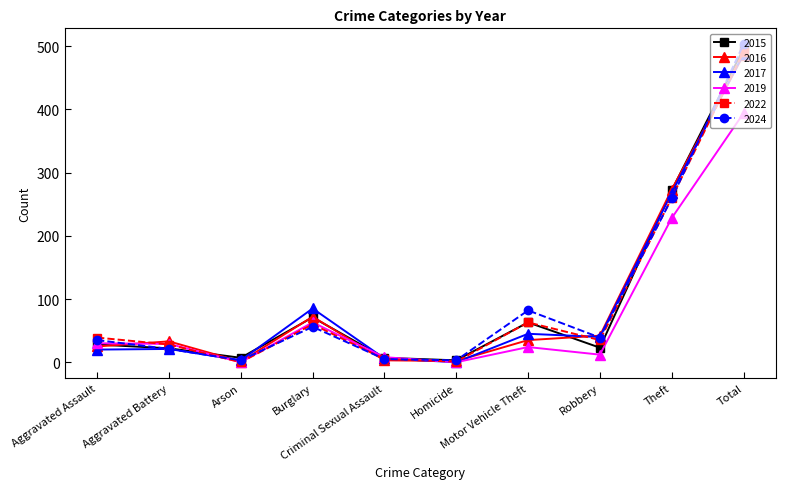

What is the difference between the 2019 values at Robbery and Theft?

216